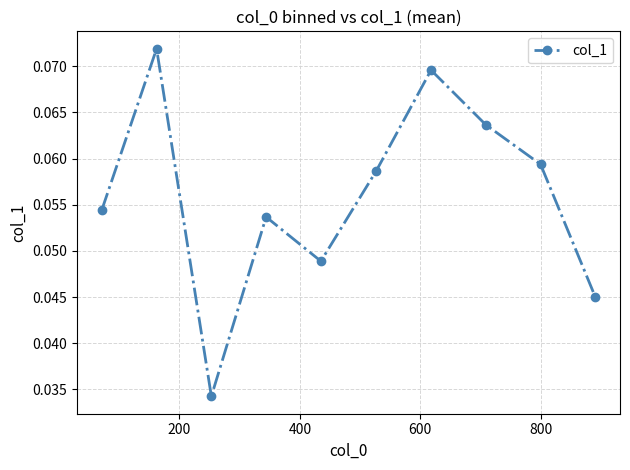

Count the values in the range 0 to 1.

10